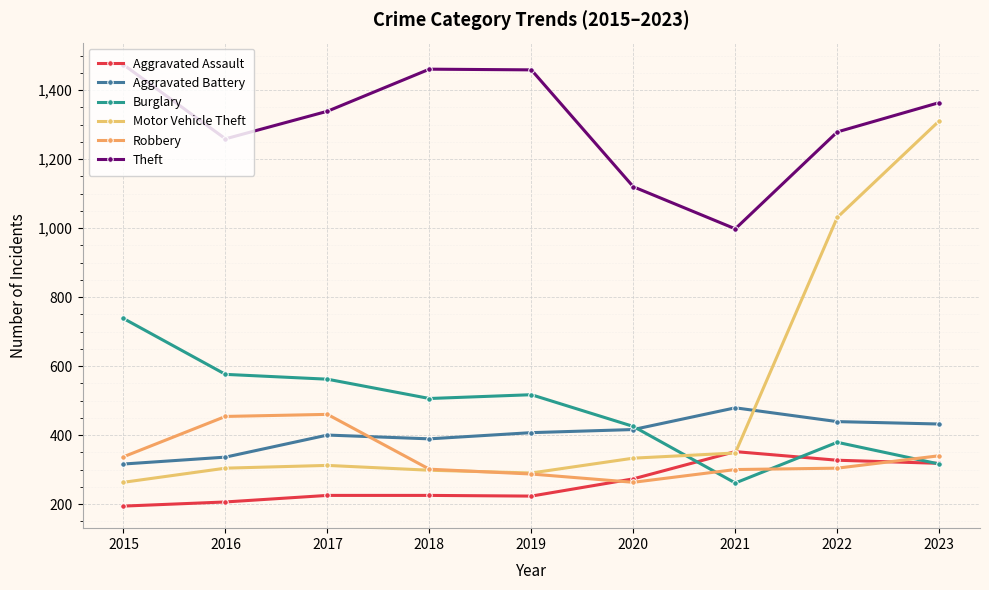

What is the value of the Robbery point at the 9th from the left?

340